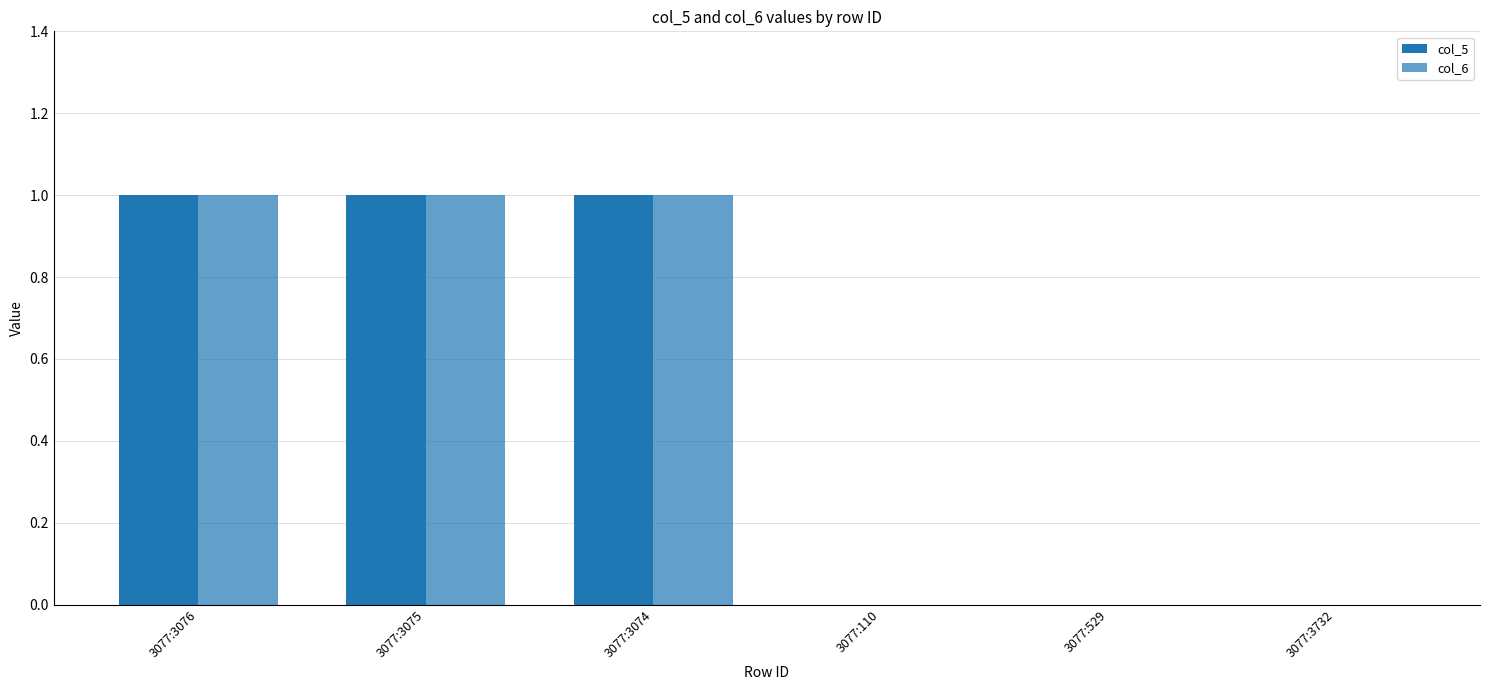

What is the label of the 1st bar from the right?

3077:3732